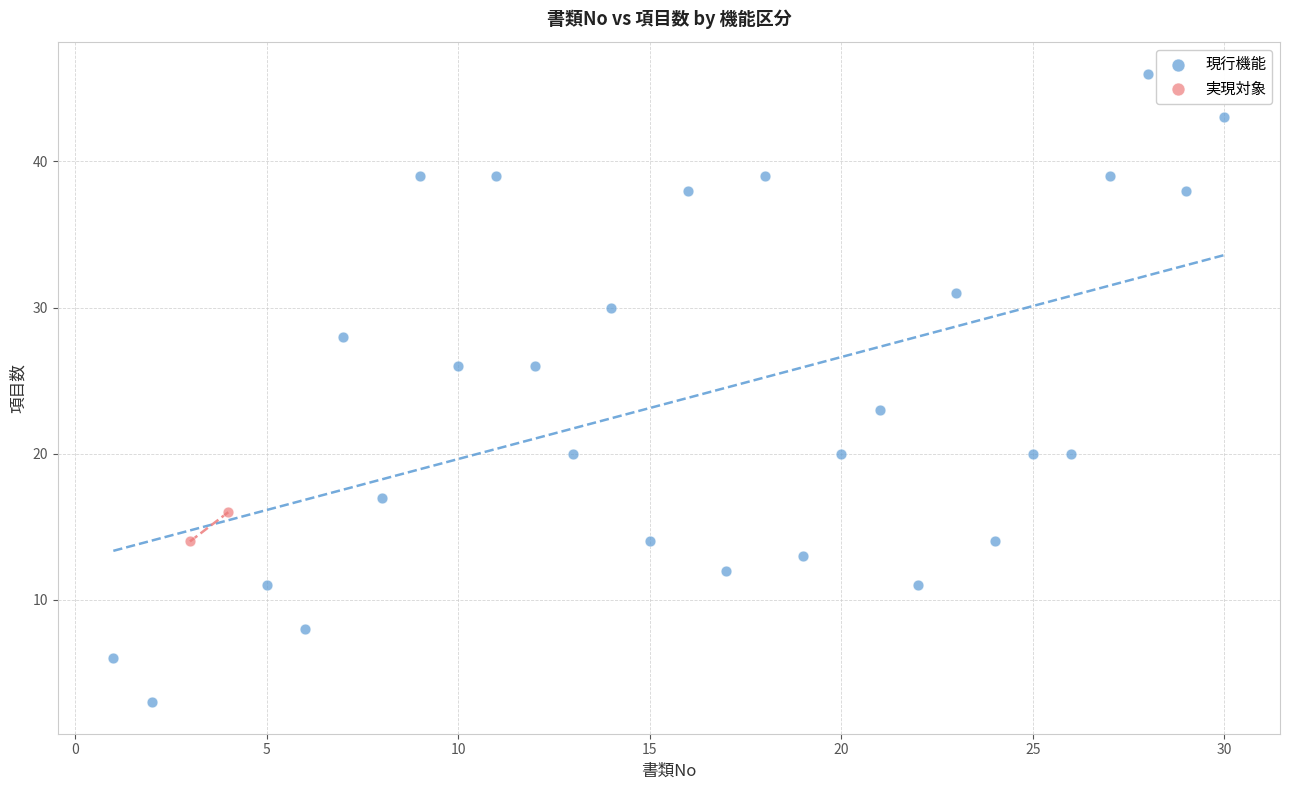

What are all the series names shown in the legend?

現行機能, 実現対象